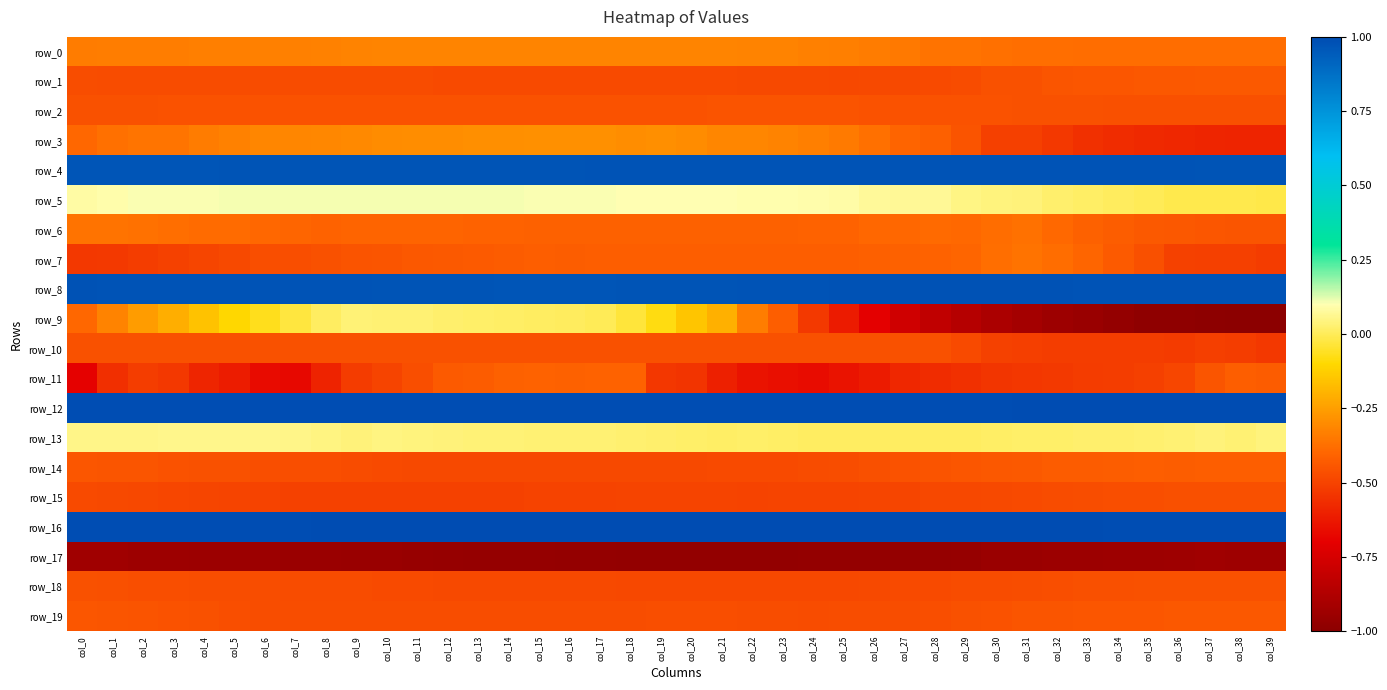

At which category is the sum across all series the highest?

col_15